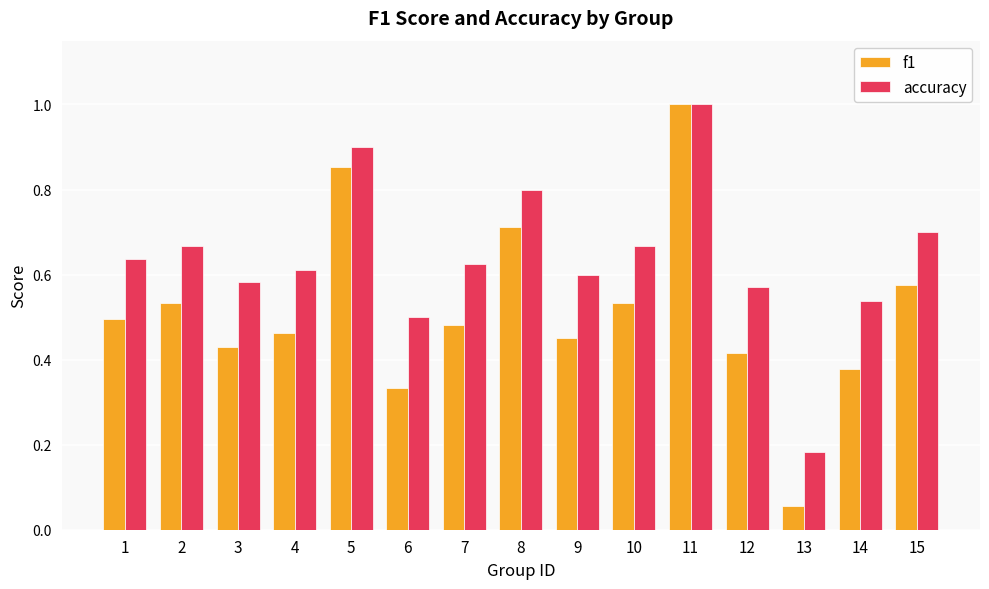

At which category is the sum across all series the highest?

11